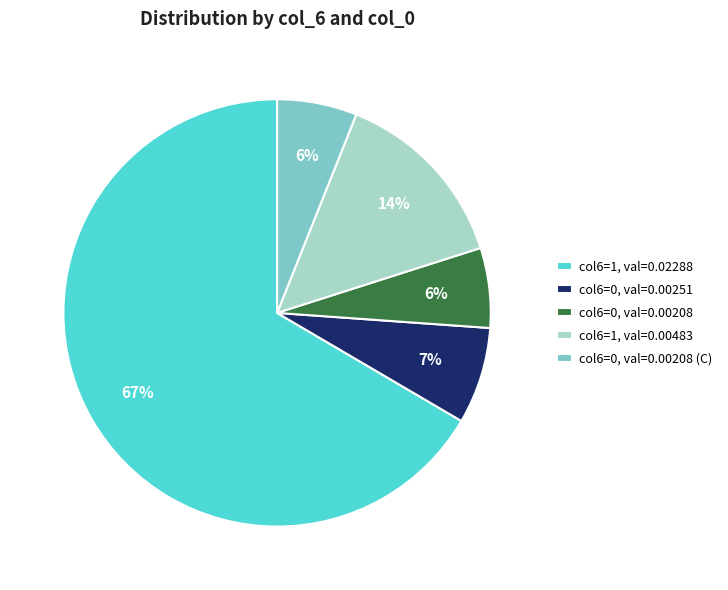

Which slice is the largest?

col6=1, val=0.02288